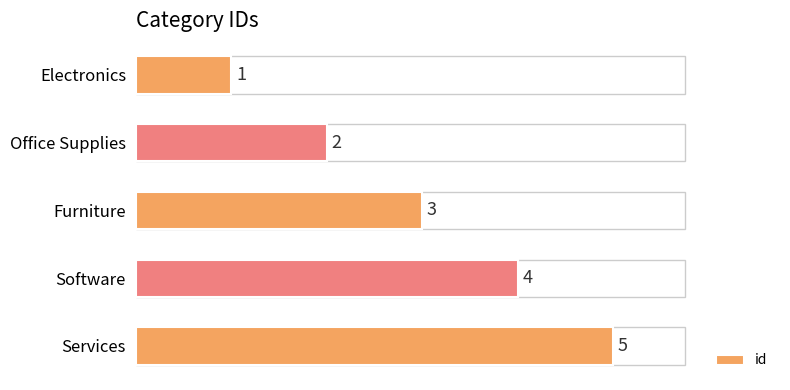

How many data points does each series have?

5